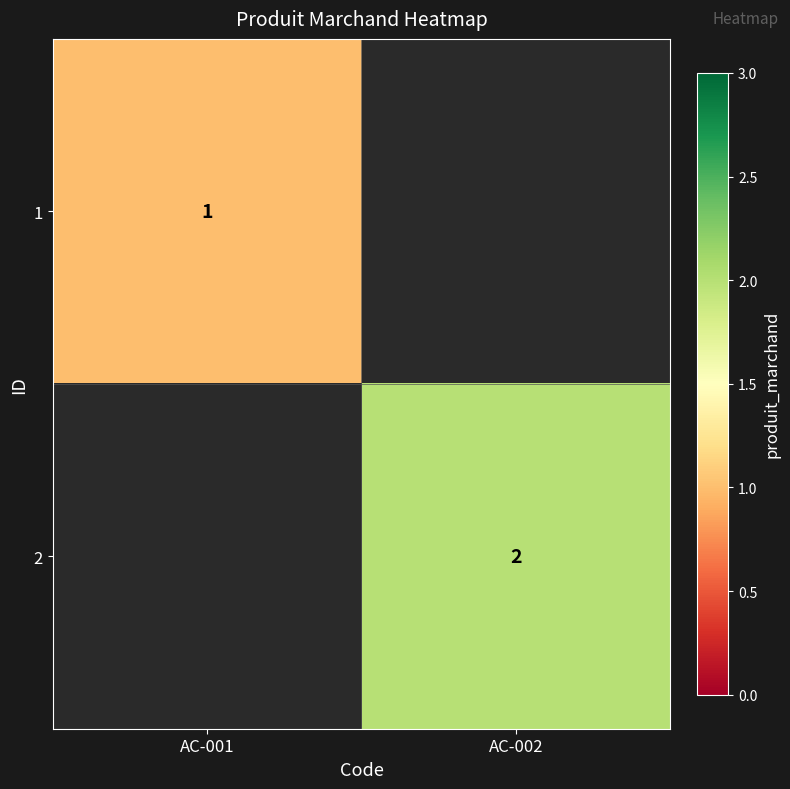

Which label corresponds to the smallest value in the chart?

AC-001